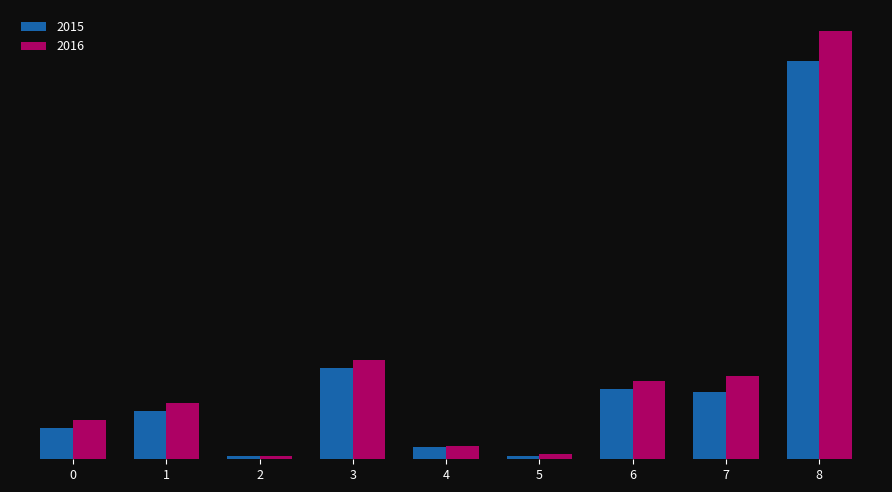

What is the value of the 2016 bar at the 3rd from the left?

515